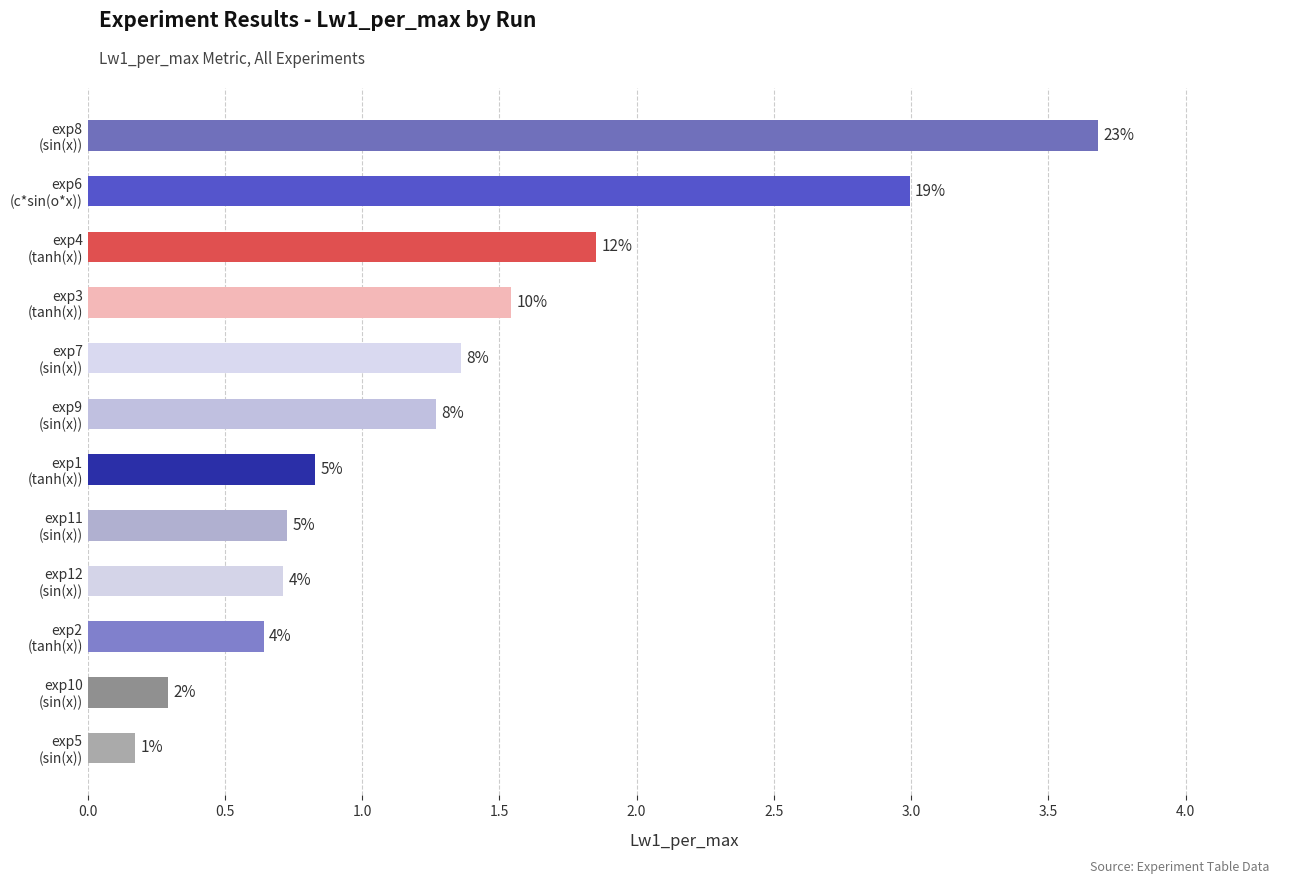

Are the bars horizontal?

Yes